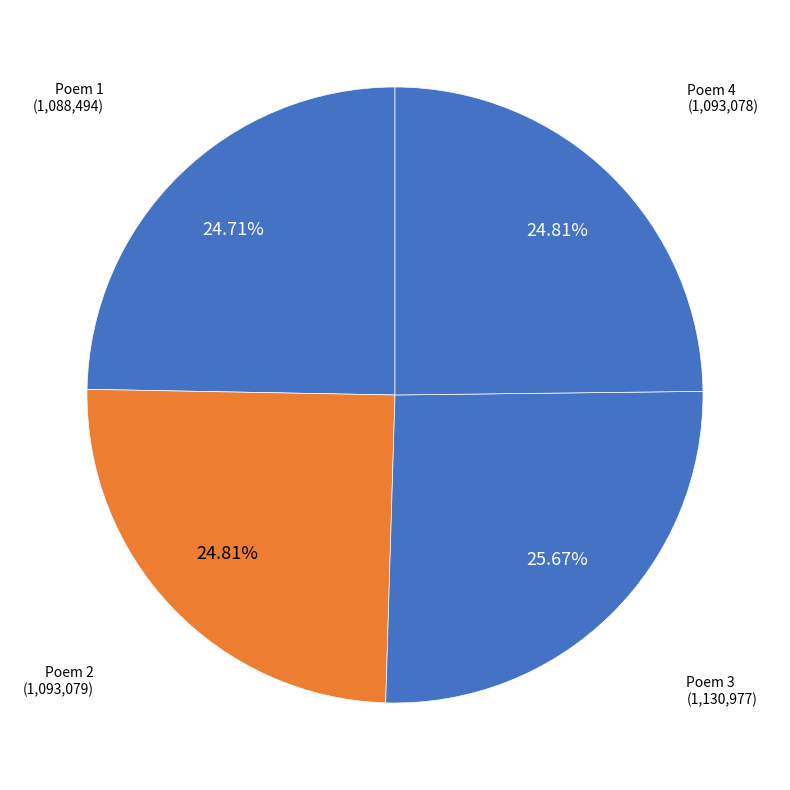

Count the number of slices in the pie.

4